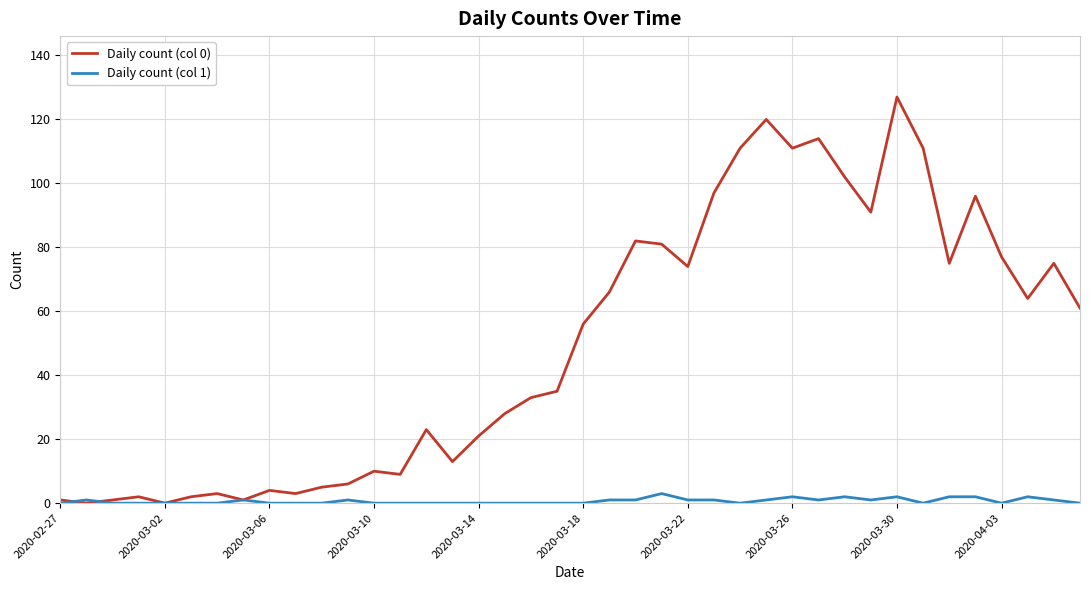

List the series in order of their overall mean, highest first.

Daily count (col 0), Daily count (col 1)